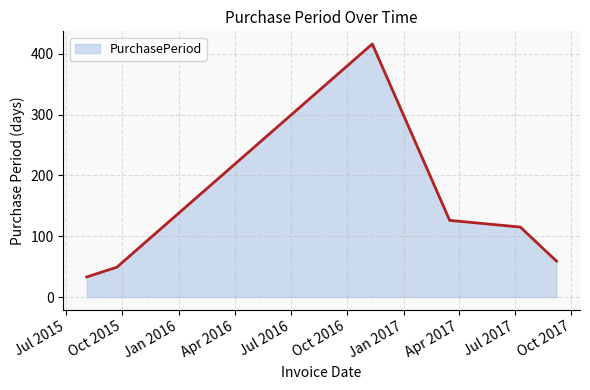

What is the sum of all values?

798